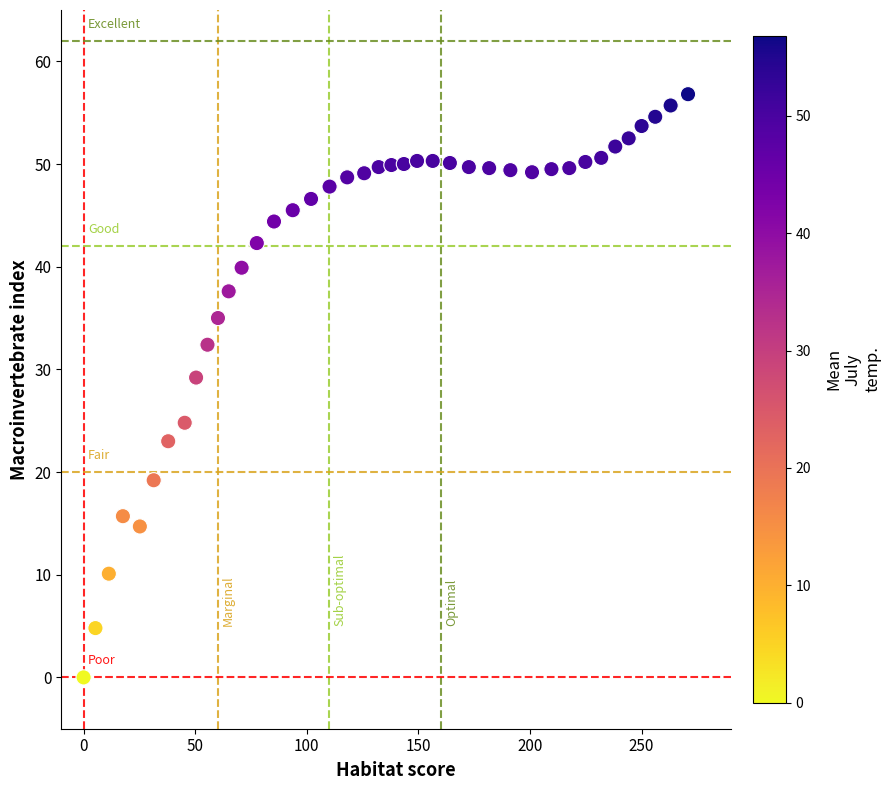

What is the range of X values (max minus min)?

270.8